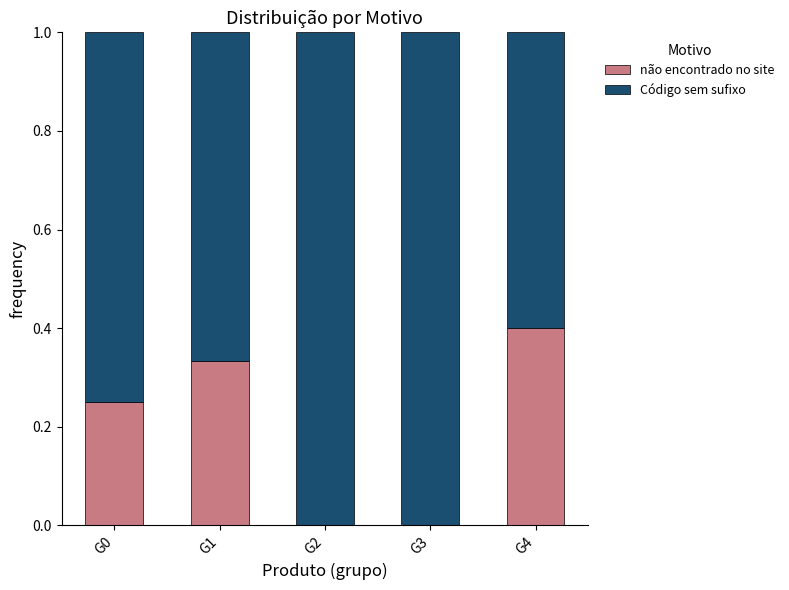

What is the total value across all series at G1?

1.0